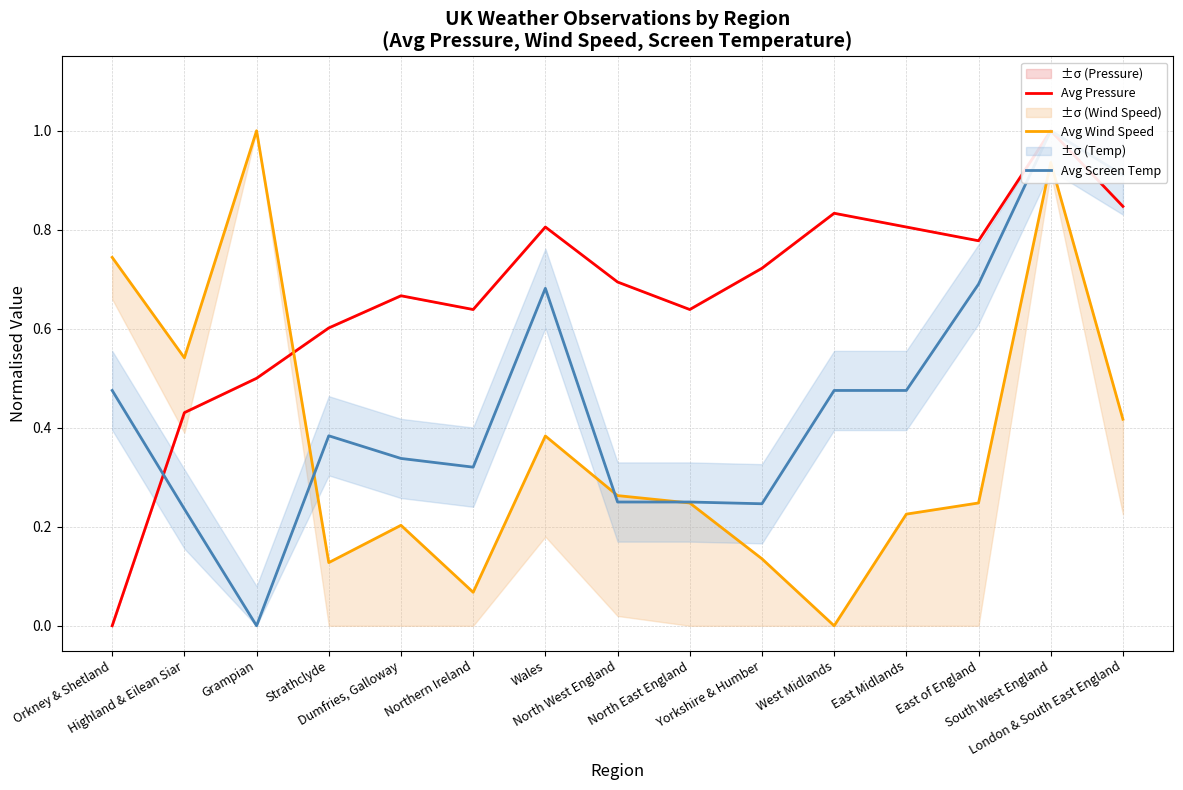

How many intersections are there between Avg Wind Speed and Avg Pressure?

1